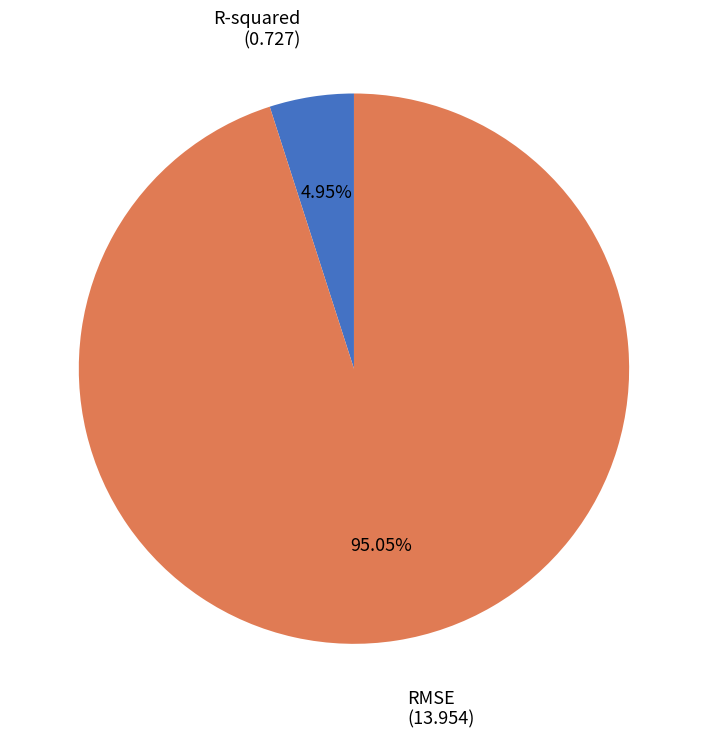

Is there a majority slice in this chart?

Yes